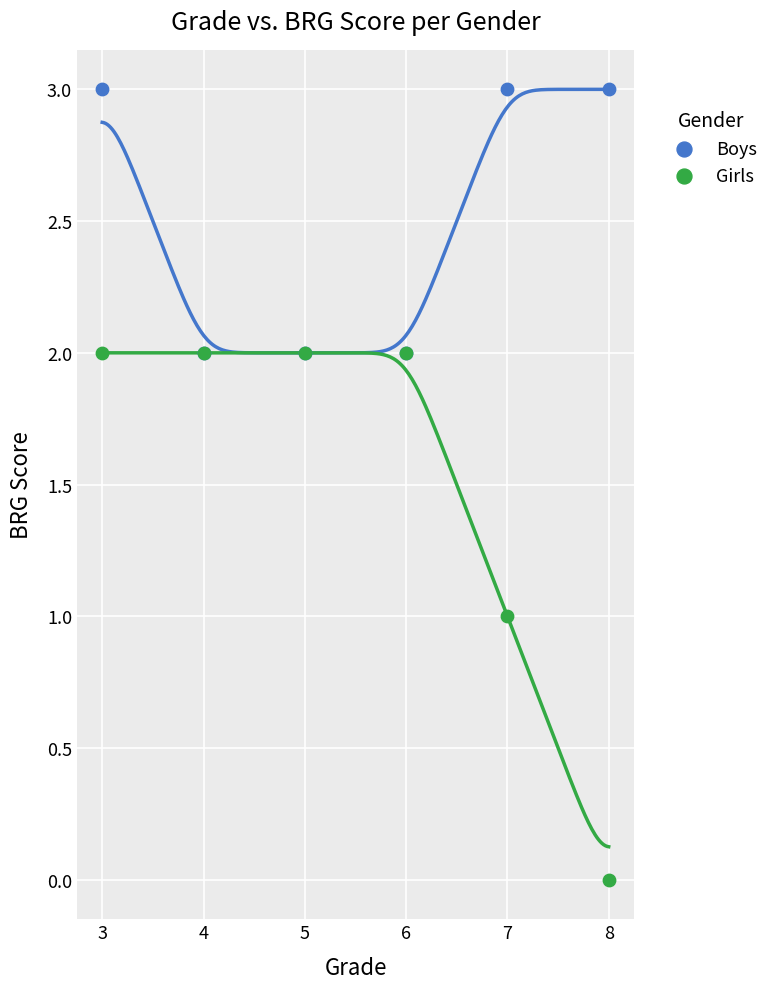

Which series reaches the minimum Y coordinate?

Girls